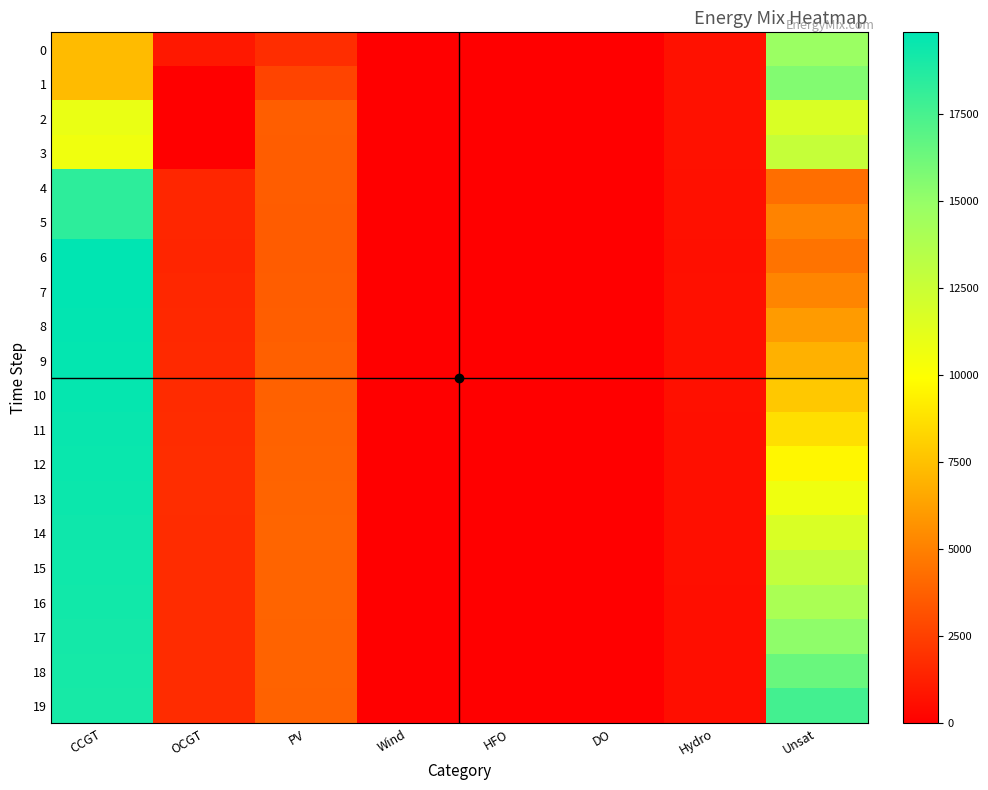

Reading right to left, what are all the values shown in this chart?

0: Unsat=14768	Hydro=734	DO=0	HFO=0	Wind=0	PV=1791	OCGT=992	CCGT=7323
1: Unsat=15604	Hydro=726	DO=0	HFO=0	Wind=0	PV=2686	OCGT=0	CCGT=7299
2: Unsat=11726	Hydro=719	DO=0	HFO=0	Wind=0	PV=3696	OCGT=0	CCGT=10901
3: Unsat=12739	Hydro=712	DO=0	HFO=0	Wind=0	PV=3677	OCGT=0	CCGT=10660
4: Unsat=4329	Hydro=672	DO=0	HFO=0	Wind=0	PV=3658	OCGT=1516	CCGT=18379
5: Unsat=5135	Hydro=687	DO=0	HFO=0	Wind=0	PV=3640	OCGT=1520	CCGT=18361
6: Unsat=4519	Hydro=654	DO=0	HFO=0	Wind=0	PV=3621	OCGT=1506	CCGT=19854
7: Unsat=5233	Hydro=682	DO=0	HFO=0	Wind=0	PV=3675	OCGT=1580	CCGT=19816
8: Unsat=6066	Hydro=675	DO=0	HFO=0	Wind=0	PV=3719	OCGT=1619	CCGT=19762
9: Unsat=6925	Hydro=667	DO=0	HFO=0	Wind=0	PV=3762	OCGT=1665	CCGT=19699
10: Unsat=7809	Hydro=660	DO=0	HFO=0	Wind=0	PV=3806	OCGT=1712	CCGT=19636
11: Unsat=8719	Hydro=652	DO=0	HFO=0	Wind=0	PV=3849	OCGT=1758	CCGT=19573
12: Unsat=9654	Hydro=645	DO=0	HFO=0	Wind=0	PV=3891	OCGT=1804	CCGT=19510
13: Unsat=10669	Hydro=637	DO=0	HFO=0	Wind=0	PV=3934	OCGT=1797	CCGT=19446
14: Unsat=11746	Hydro=630	DO=0	HFO=0	Wind=0	PV=3976	OCGT=1755	CCGT=19383
15: Unsat=12846	Hydro=623	DO=0	HFO=0	Wind=0	PV=3954	OCGT=1782	CCGT=19320
16: Unsat=14008	Hydro=615	DO=0	HFO=0	Wind=0	PV=3933	OCGT=1775	CCGT=19257
17: Unsat=15199	Hydro=608	DO=0	HFO=0	Wind=0	PV=3912	OCGT=1768	CCGT=19194
18: Unsat=16421	Hydro=600	DO=0	HFO=0	Wind=0	PV=3891	OCGT=1760	CCGT=19131
19: Unsat=17674	Hydro=593	DO=0	HFO=0	Wind=0	PV=3870	OCGT=1753	CCGT=19068